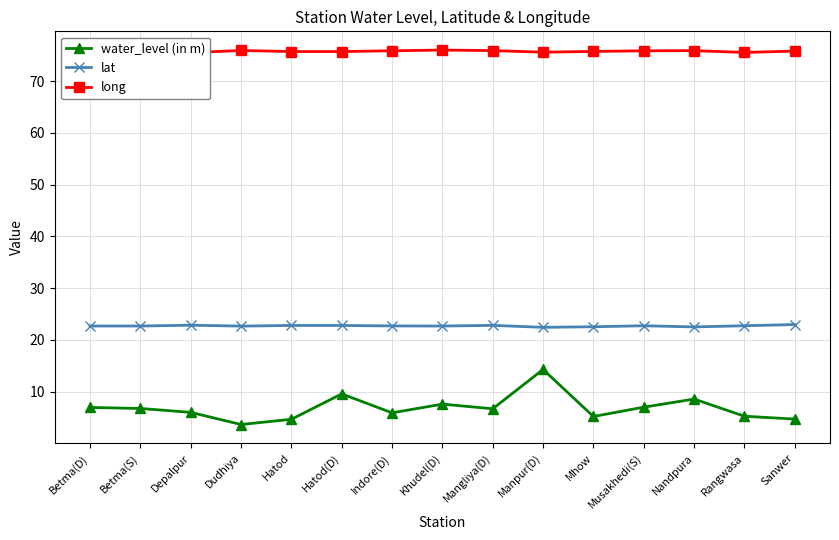

In water_level (in m), how many points are lower than both neighbors (excluding endpoints)?

4